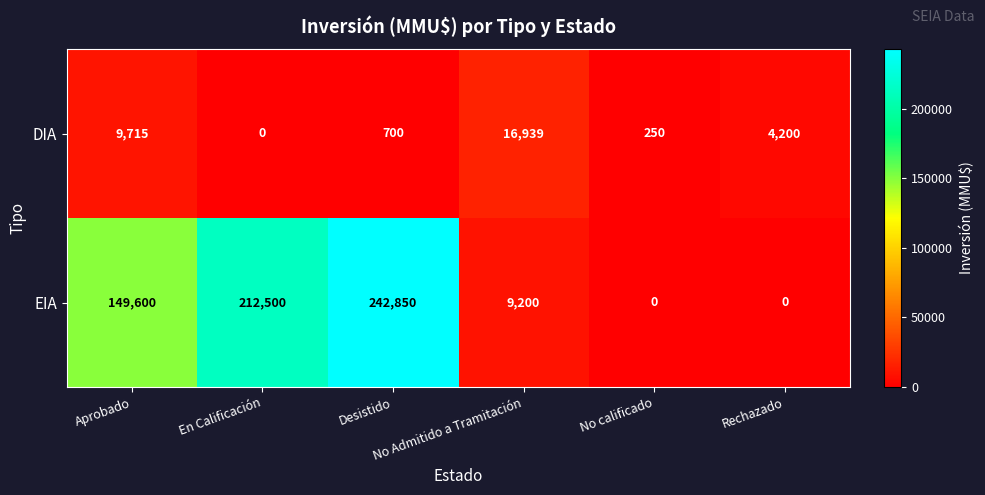

Rank the series by their average value, from lowest to highest.

DIA, EIA